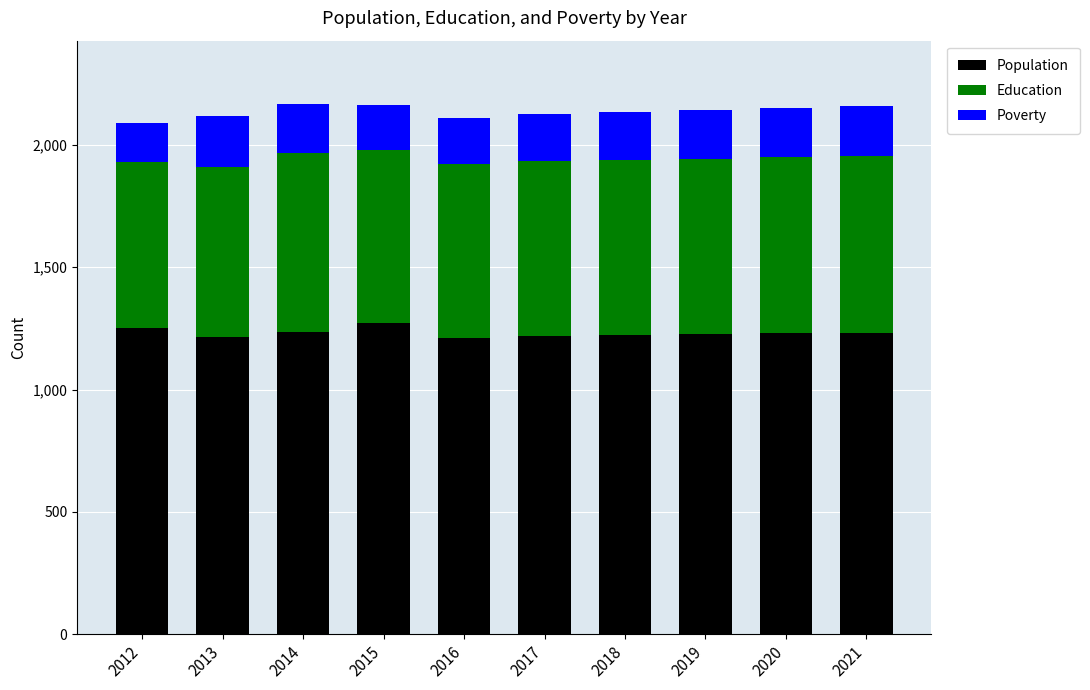

What is the difference between the maximum and minimum values in the Population series?

60